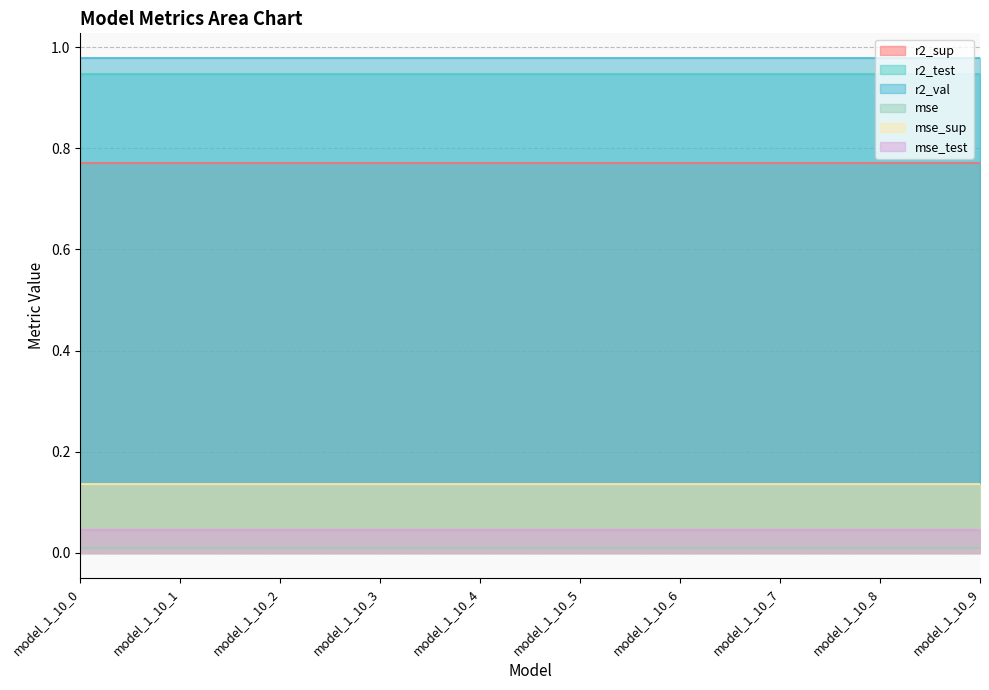

Which category has the highest value in the r2_sup series?

model_1_10_0